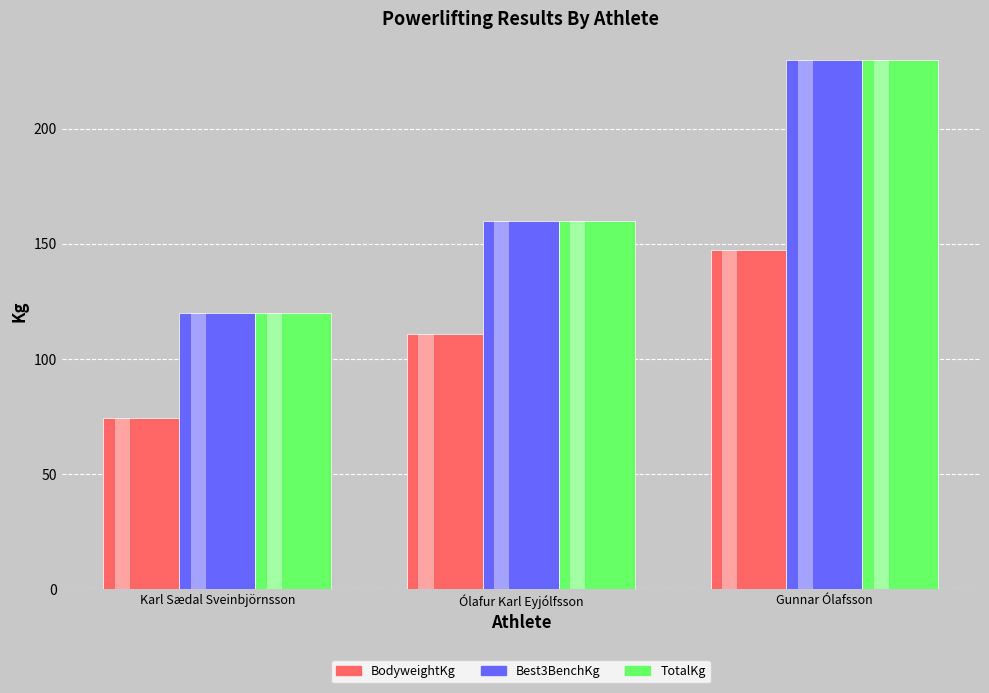

Reading left to right, extract all data points from this chart.

BodyweightKg: Karl Sædal Sveinbjörnsson=74.3	Ólafur Karl Eyjólfsson=111.0	Gunnar Ólafsson=147.2
Best3BenchKg: Karl Sædal Sveinbjörnsson=120.0	Ólafur Karl Eyjólfsson=160.0	Gunnar Ólafsson=230.0
TotalKg: Karl Sædal Sveinbjörnsson=120.0	Ólafur Karl Eyjólfsson=160.0	Gunnar Ólafsson=230.0